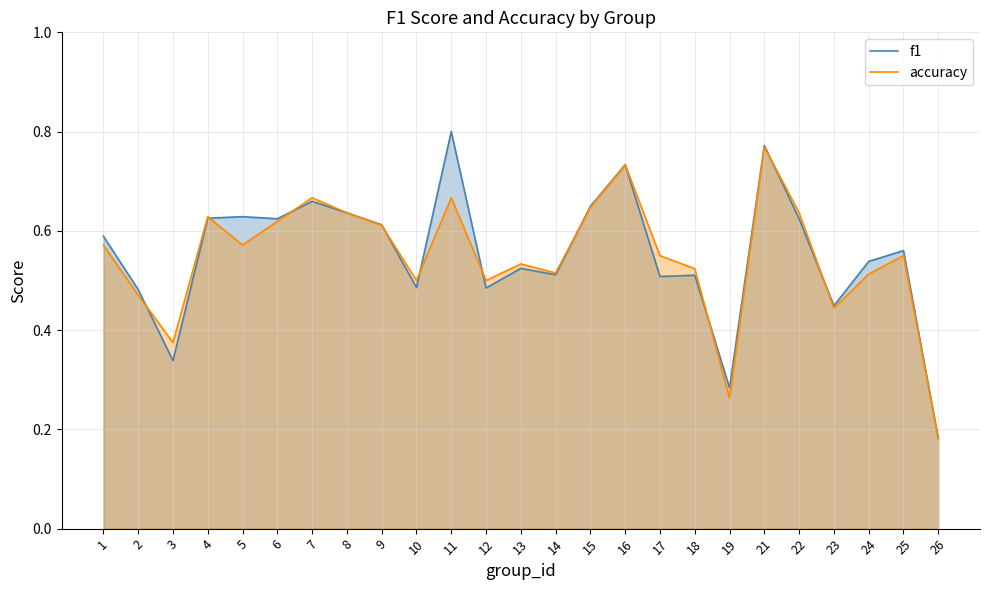

The value of f1 at 18 is 0.7. True or false?

False